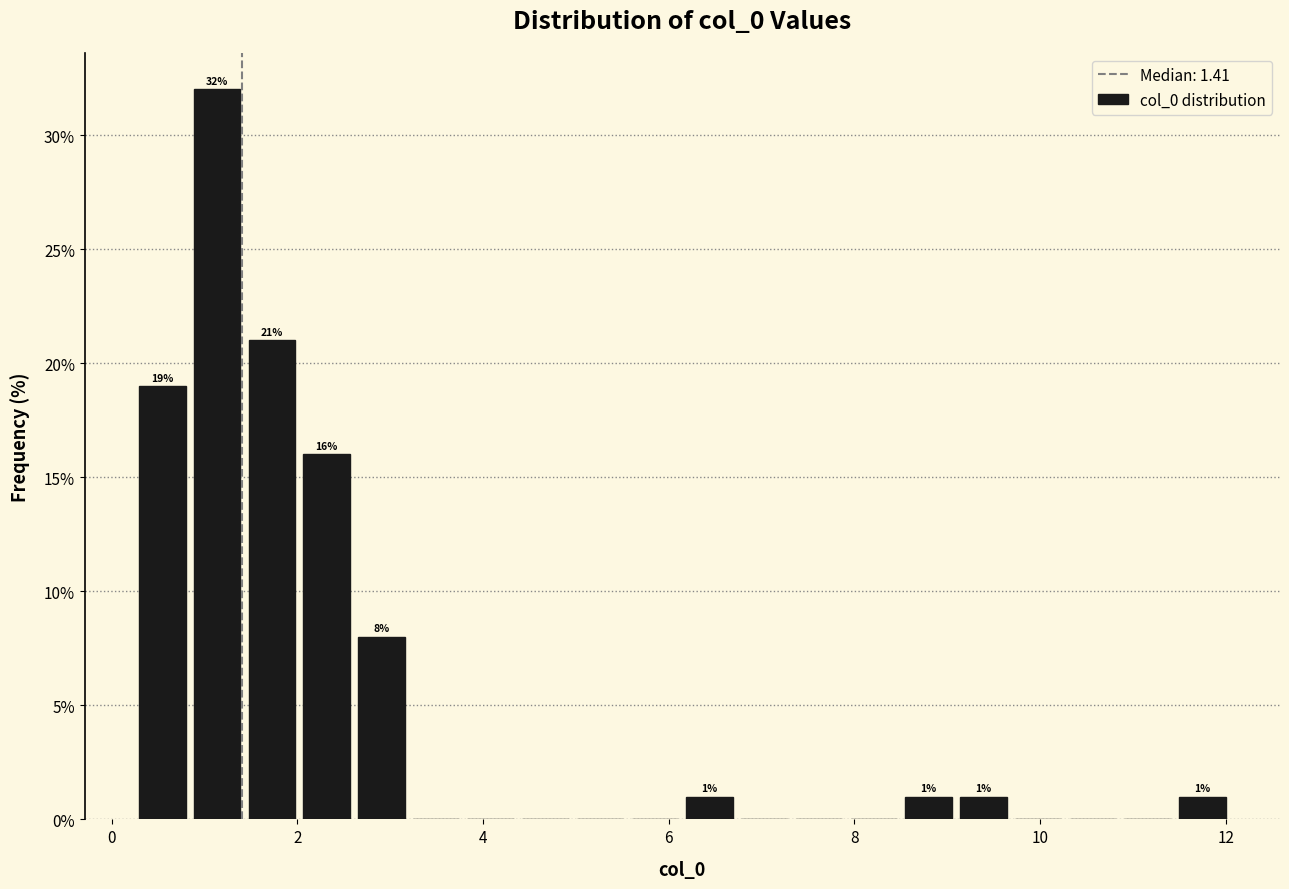

Read against the x-axis, roughly where is the centre of the tallest bar?

1.2